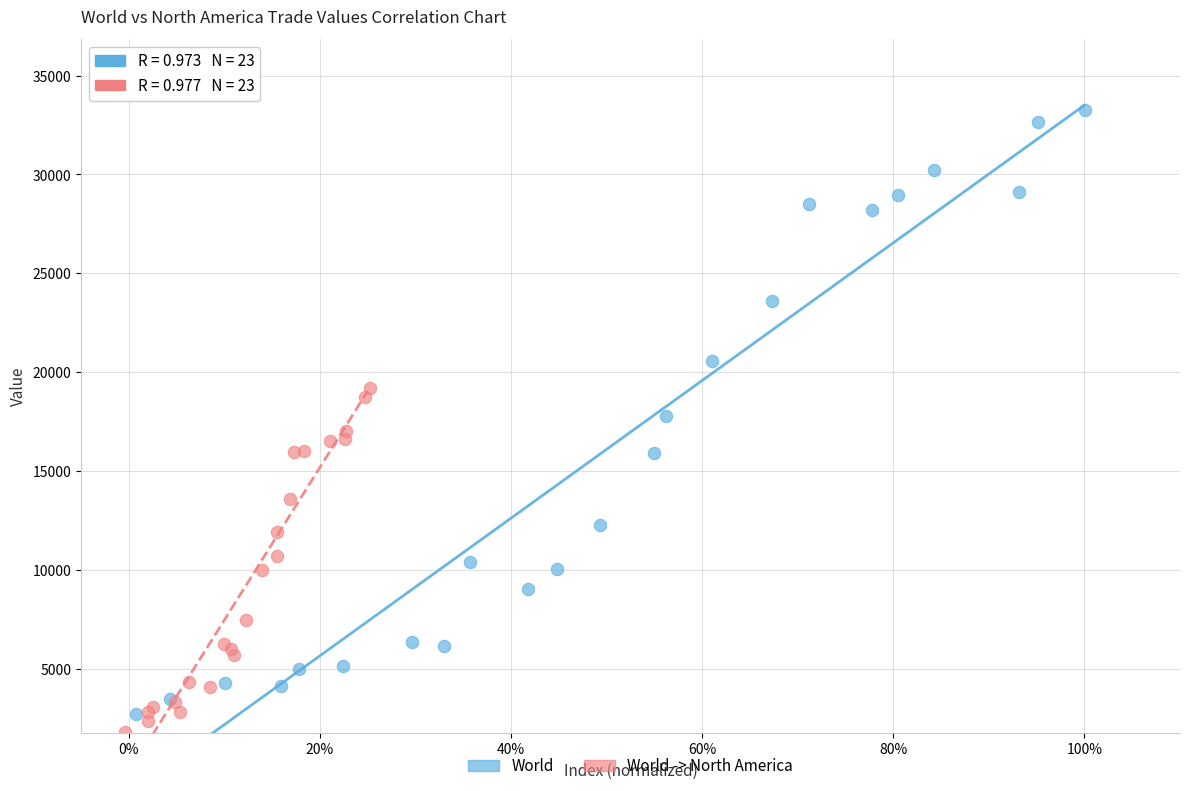

Which series has the widest spread of Y values?

World